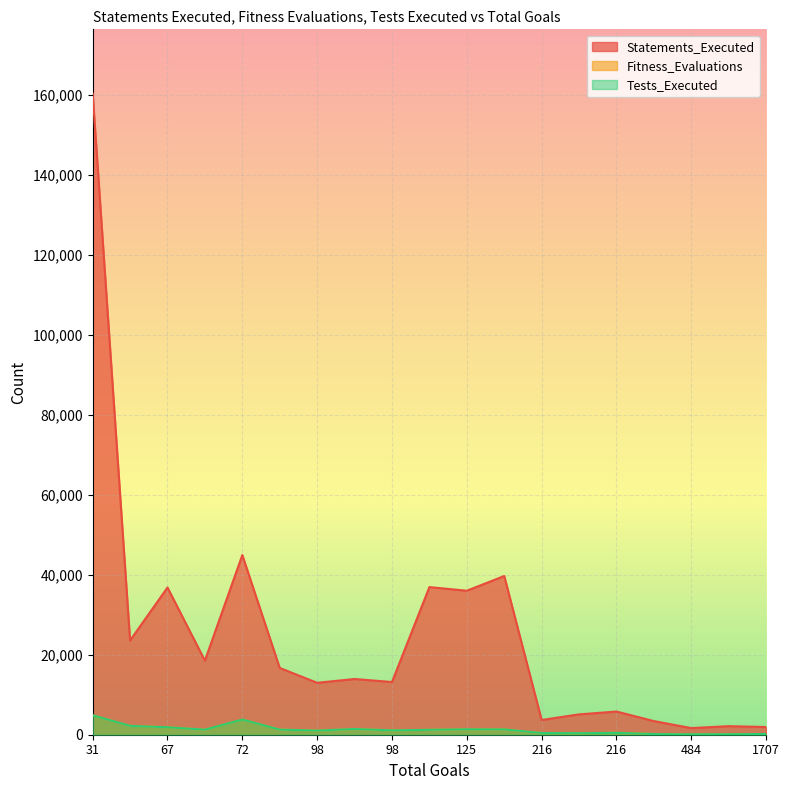

Does the chart display data point markers on the line(s)?

No